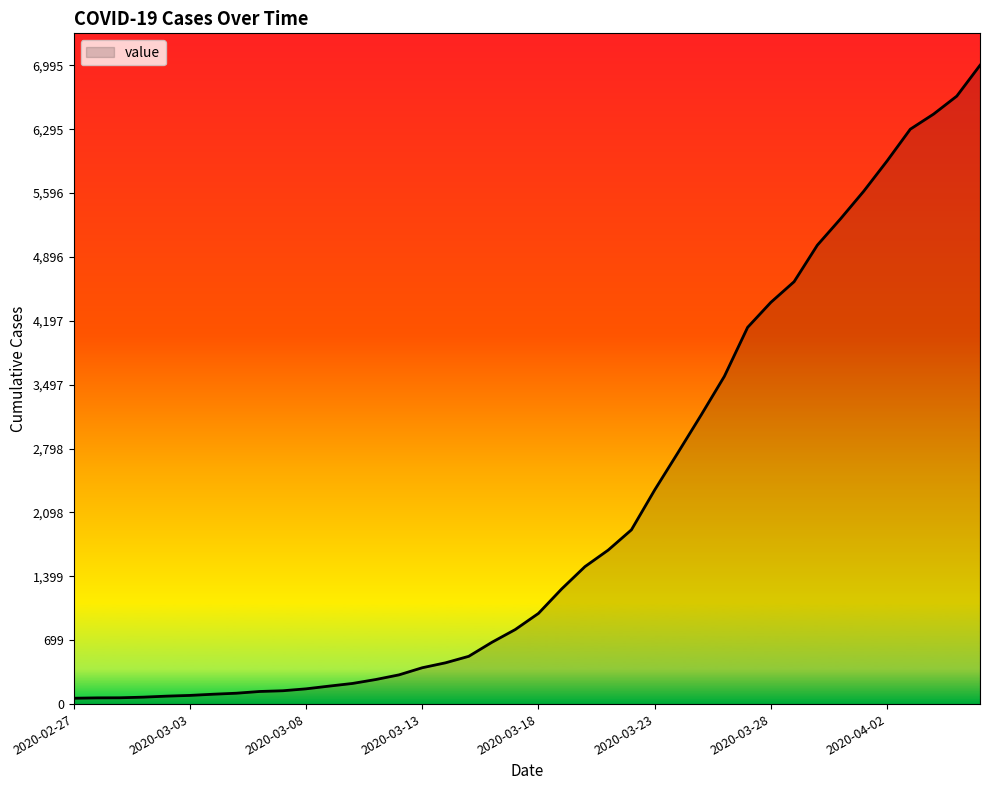

How many lines are shown in the chart?

1